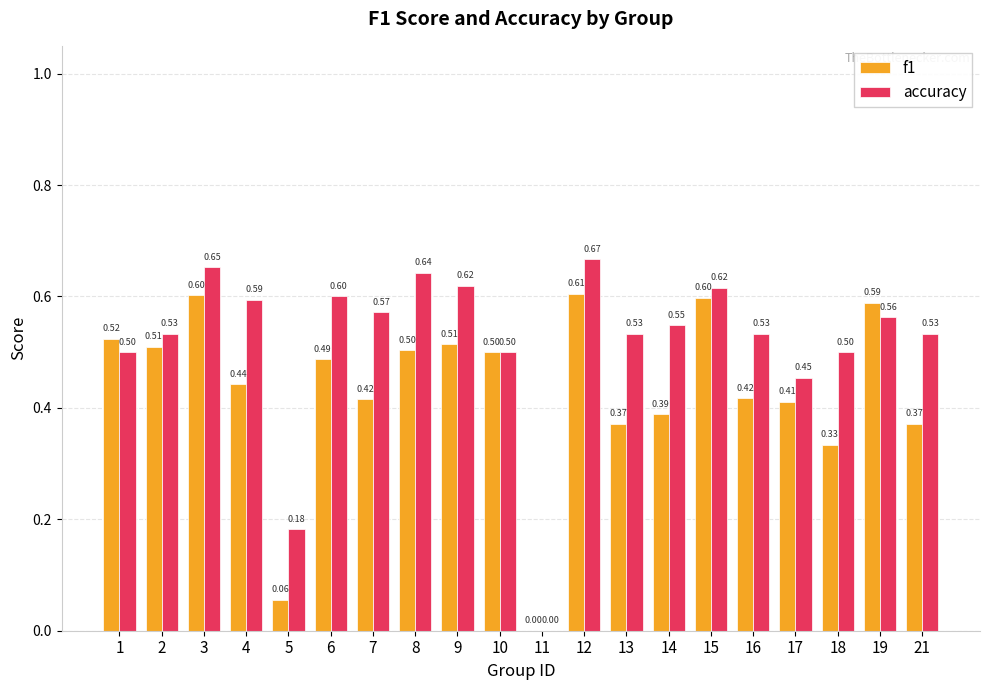

Between 9 and 17, which series saw the biggest shift?

accuracy